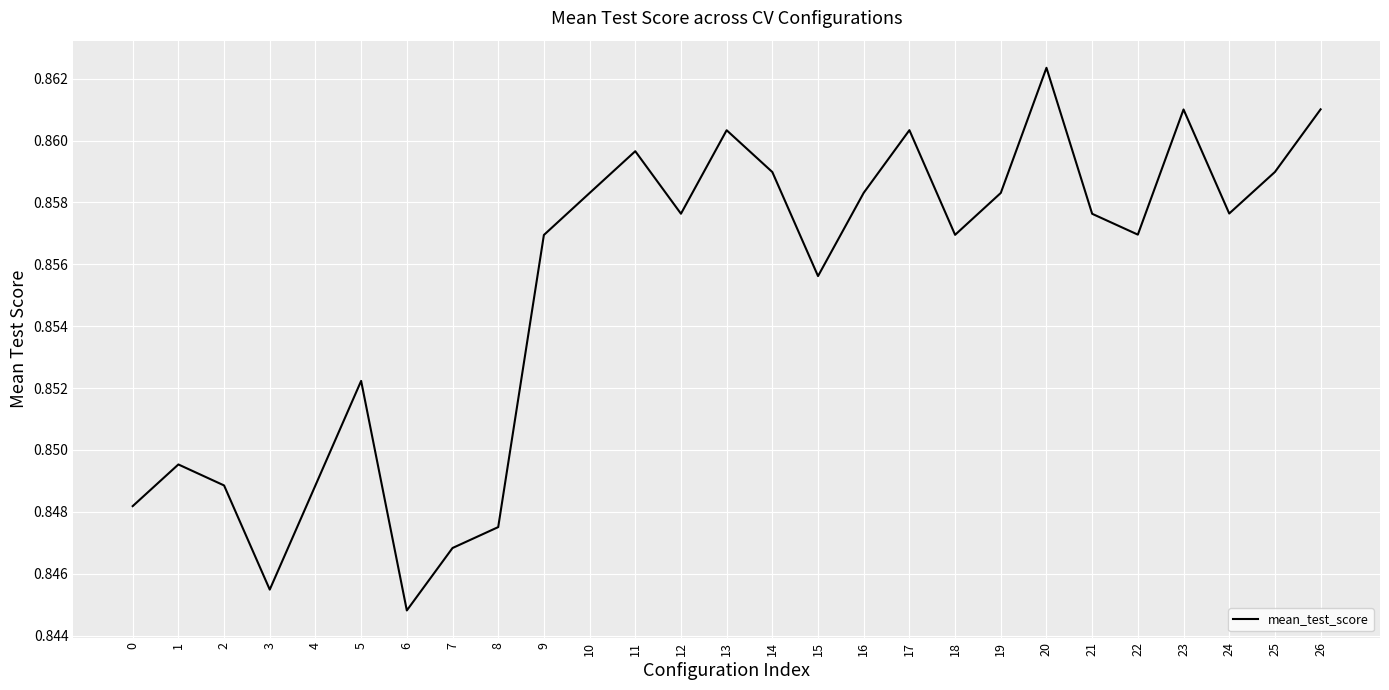

The value at 21 is 1.4. True or false?

False